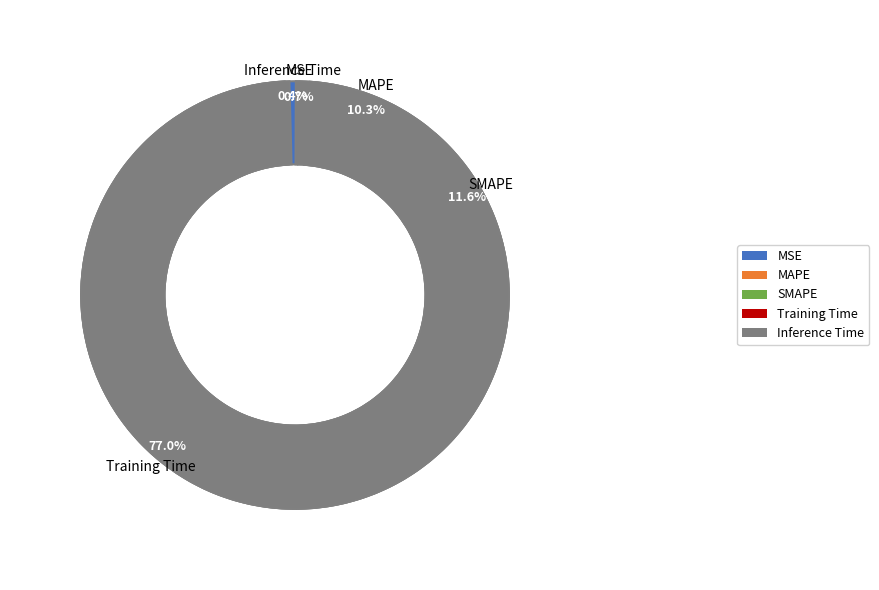

Do Inference Time and Training Time together represent more than half of the pie?

Yes